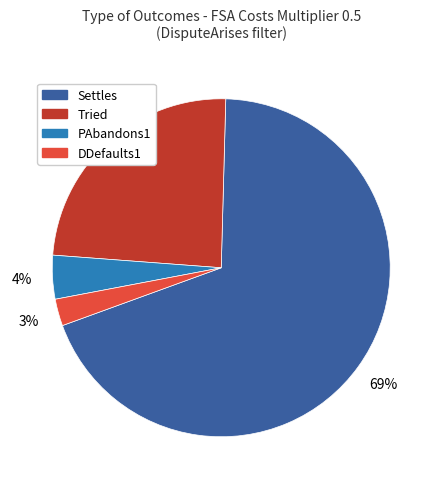

Do DDefaults1 and Settles together represent more than half of the pie?

Yes